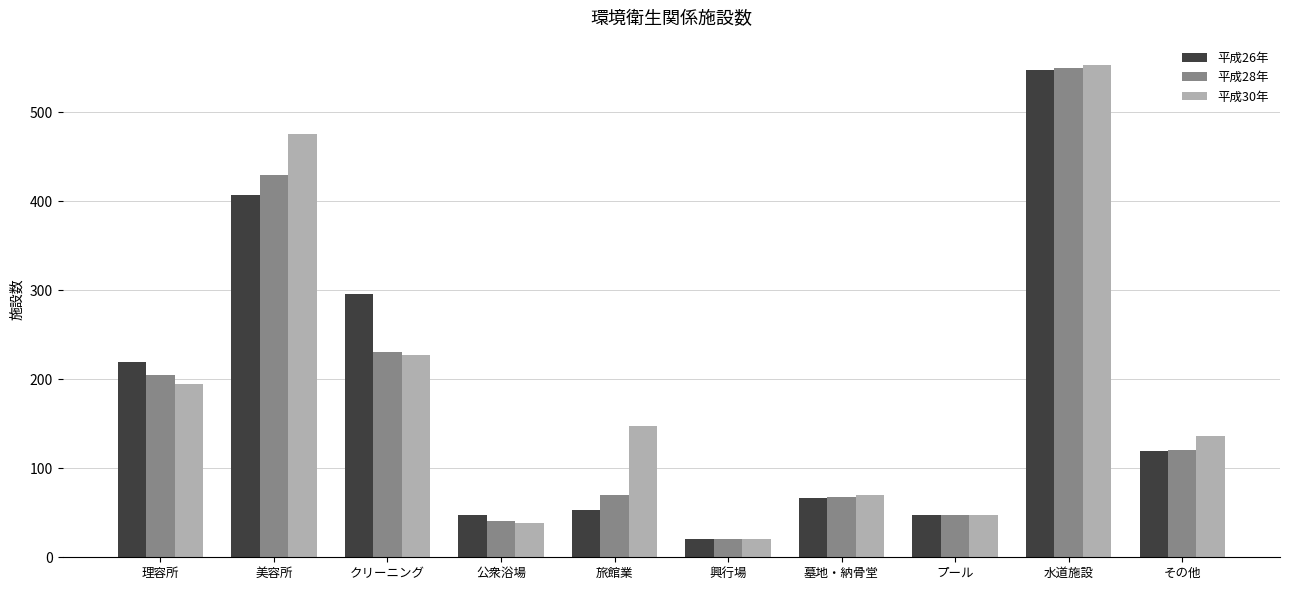

What is the total value across all series at その他?

376